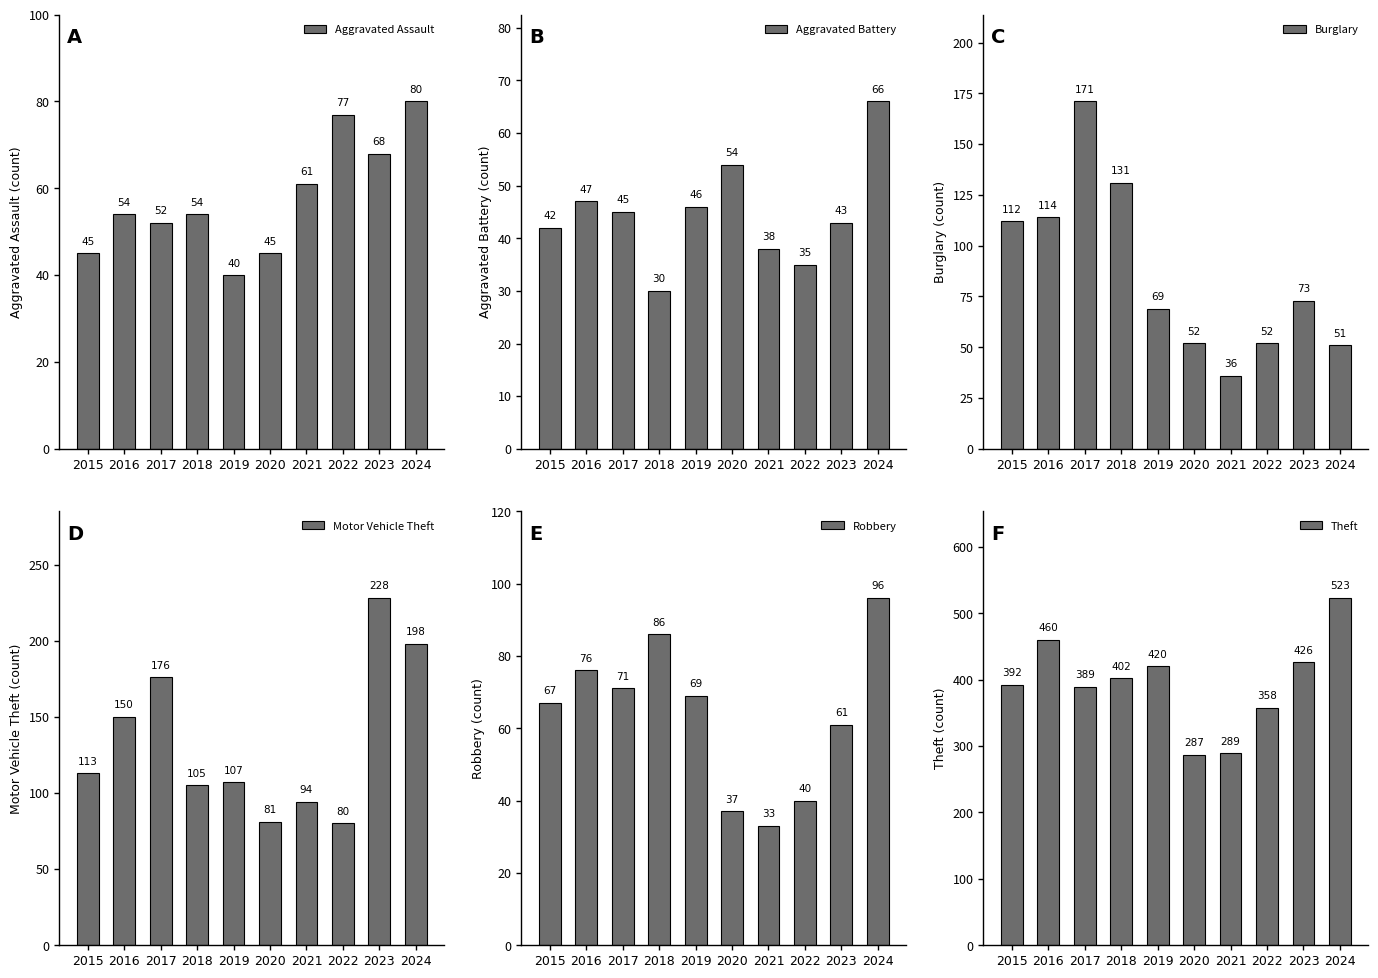

How many values in the Burglary series exceed 73?

4